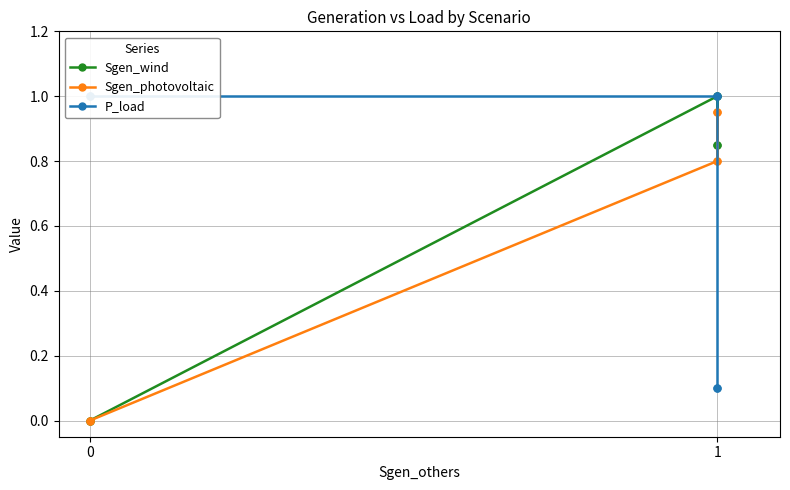

In Sgen_photovoltaic, how many points are higher than both neighbors (excluding endpoints)?

1